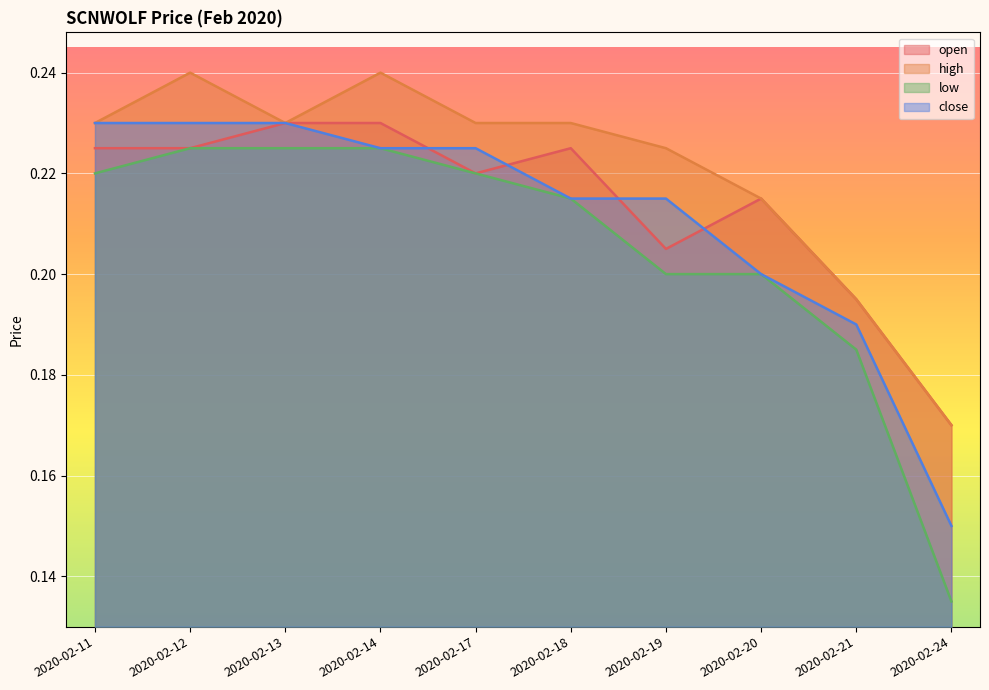

At which label is low closest to 0?

2020-02-24